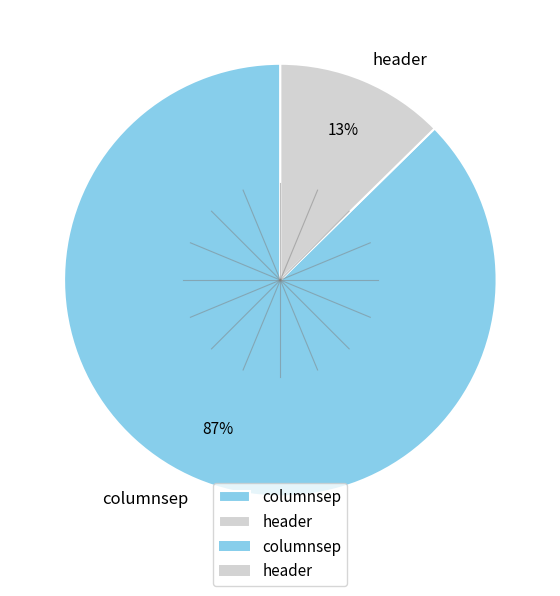

To the nearest percent, what is the combined percentage of columnsep and header?

100%